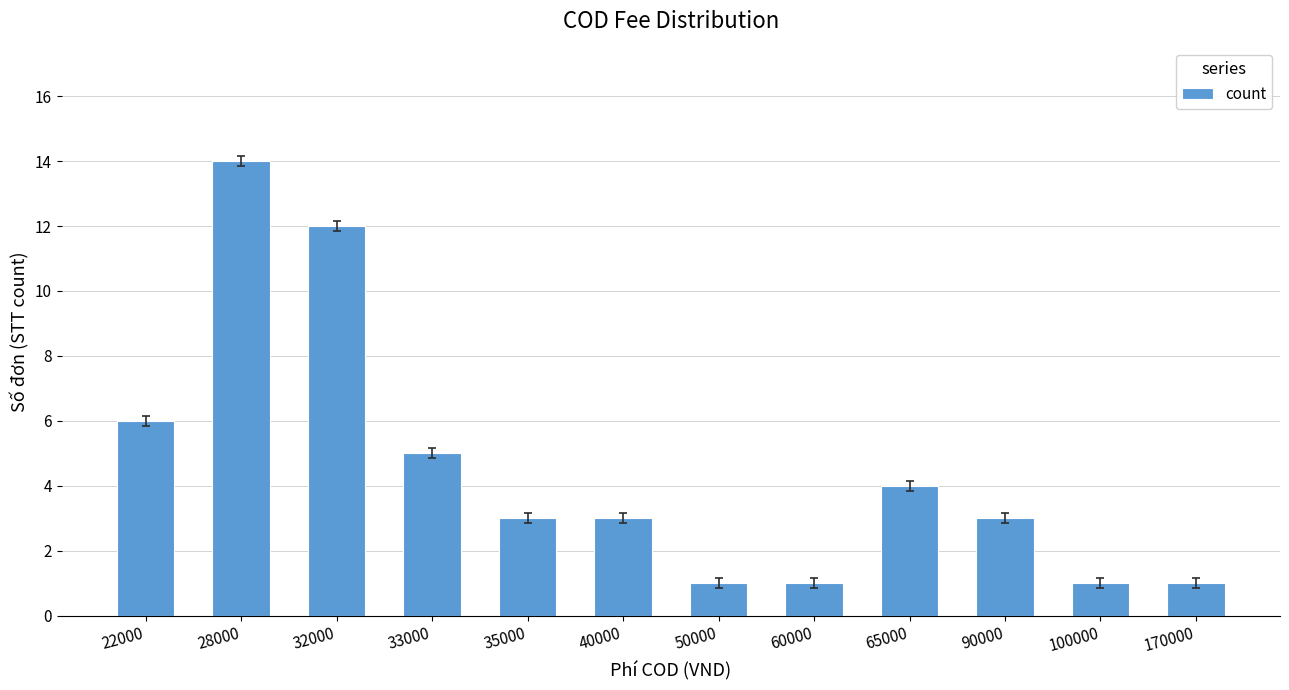

What is the maximum value shown in the chart?

14